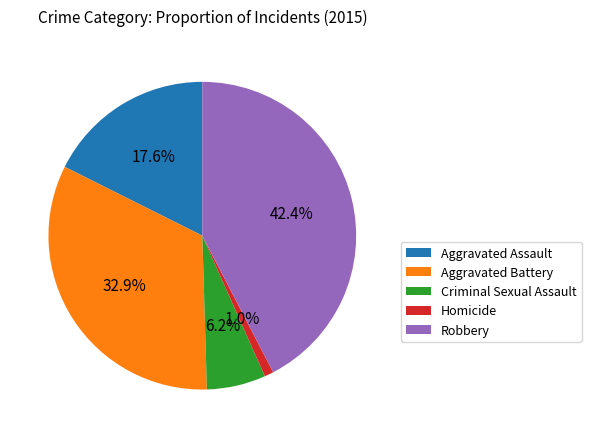

To the nearest percent, what portion does Aggravated Assault represent?

18%